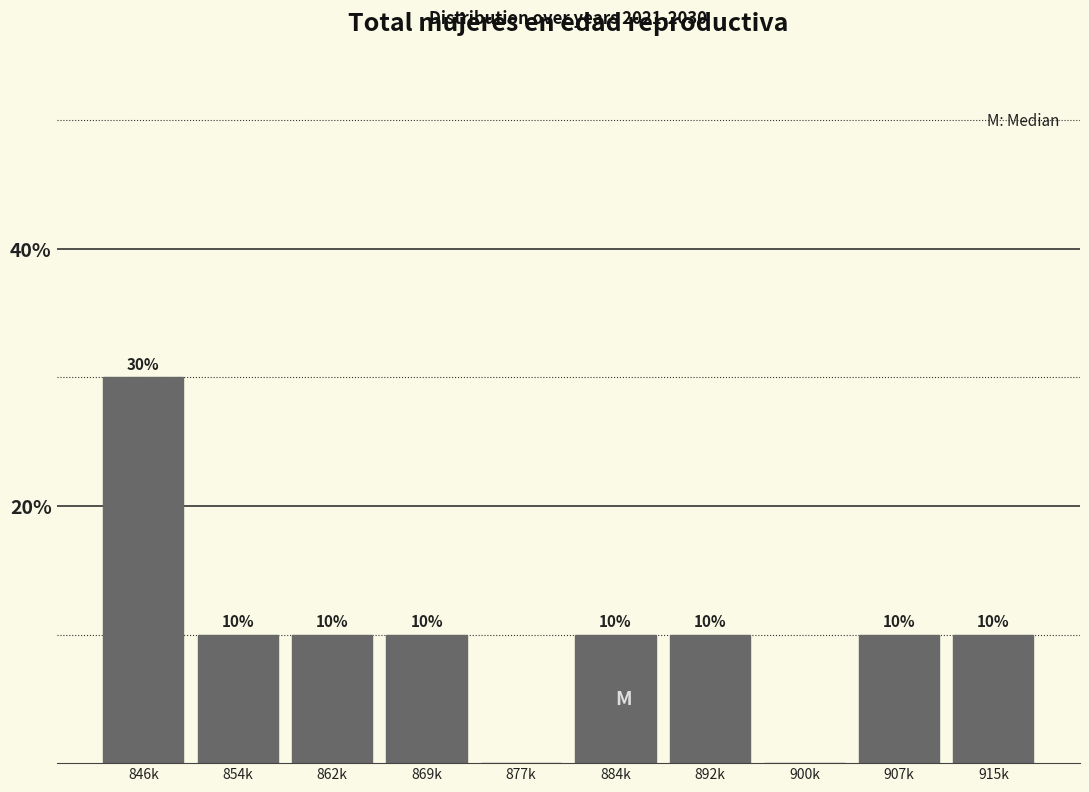

Reading left to right, what are all the values shown in this chart?

846k=30	854k=10	862k=10	869k=10	877k=0	884k=10	892k=10	900k=0	907k=10	915k=10